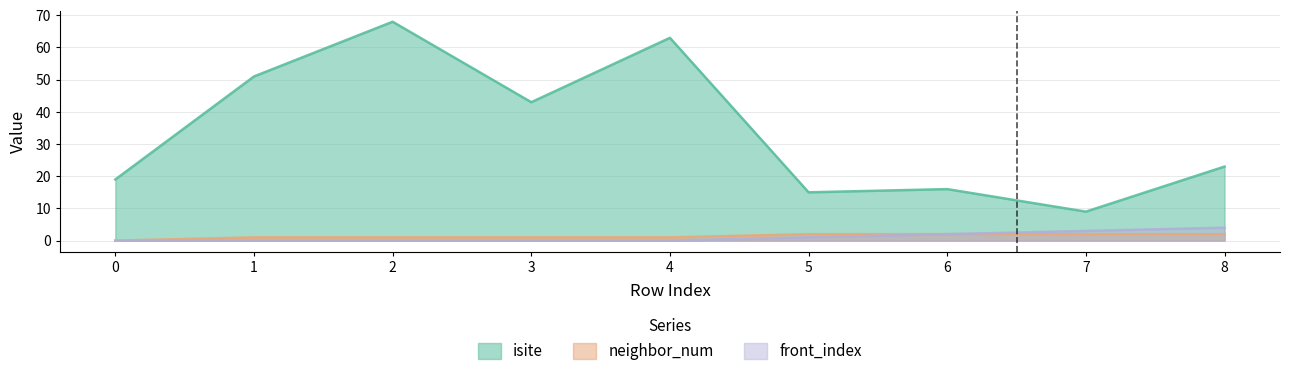

What is the sum of all neighbor_num values?

12